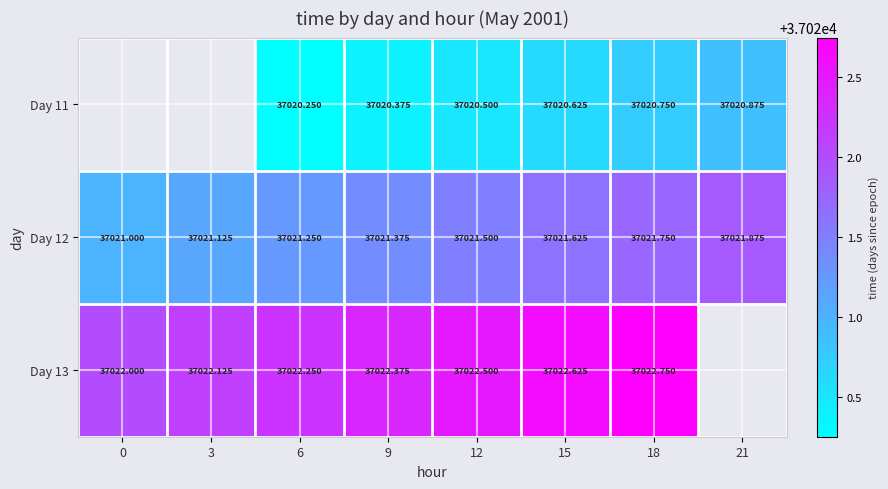

Is the value of Day 12 at 6 greater than the value of Day 11 at 9?

Yes